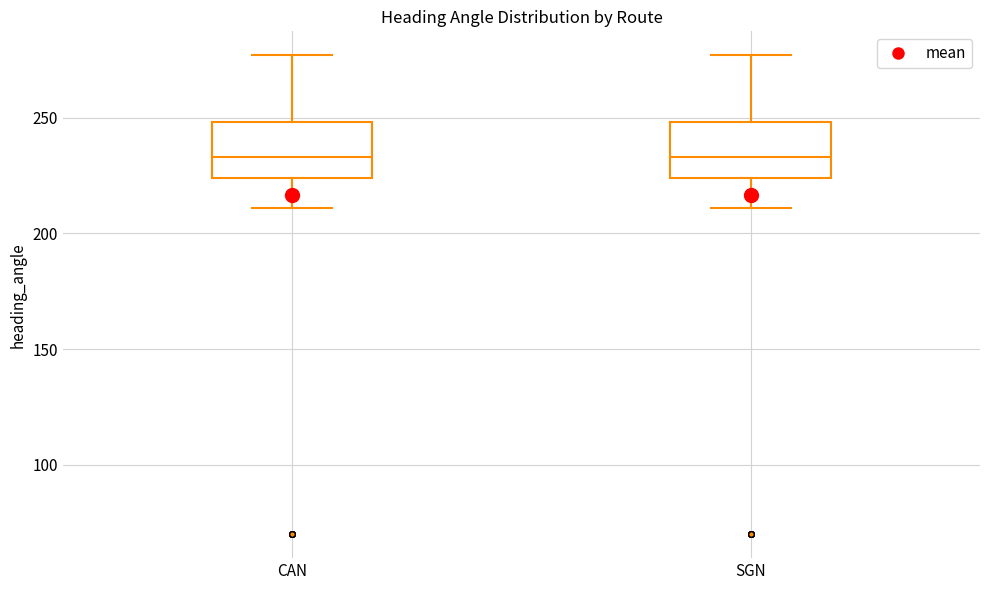

Where does the median line of the box for CAN sit on the y-axis? The values are not printed on the chart, so give them approximately, as read against the axis.

235